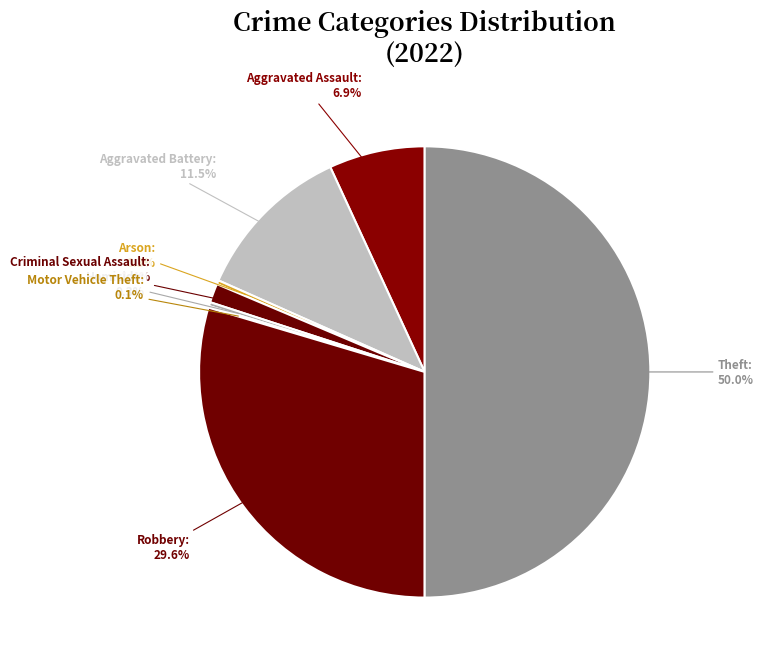

What percentage do Robbery and Criminal Sexual Assault together represent?

31.0%